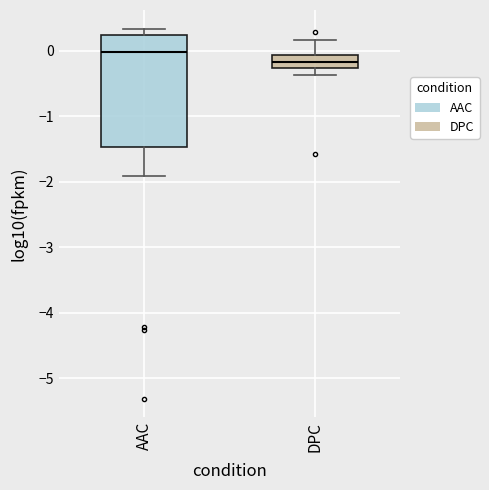

Where is the upper edge of the box for AAC on the y-axis? The values are not printed on the chart, so give them approximately, as read against the axis.

0.2